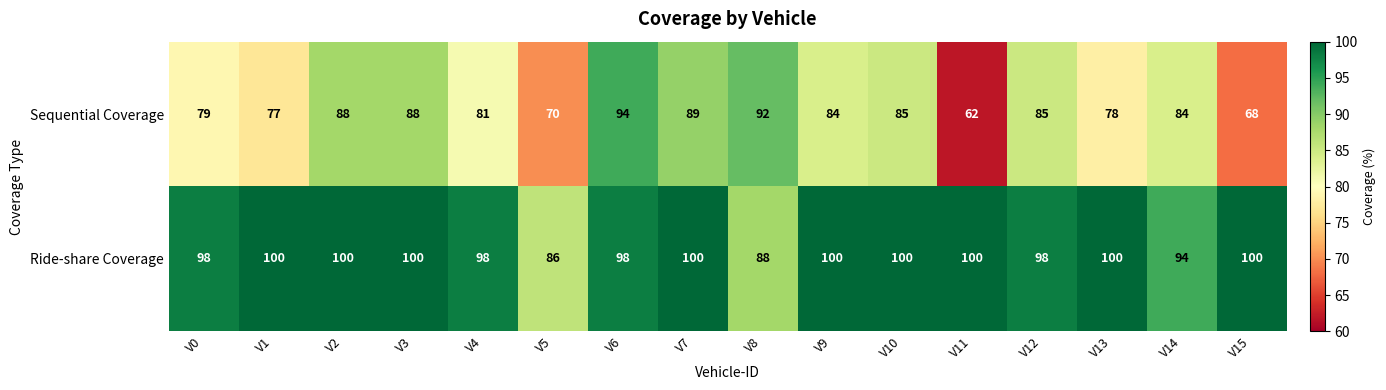

Which series has the widest spread of values?

Sequential Coverage